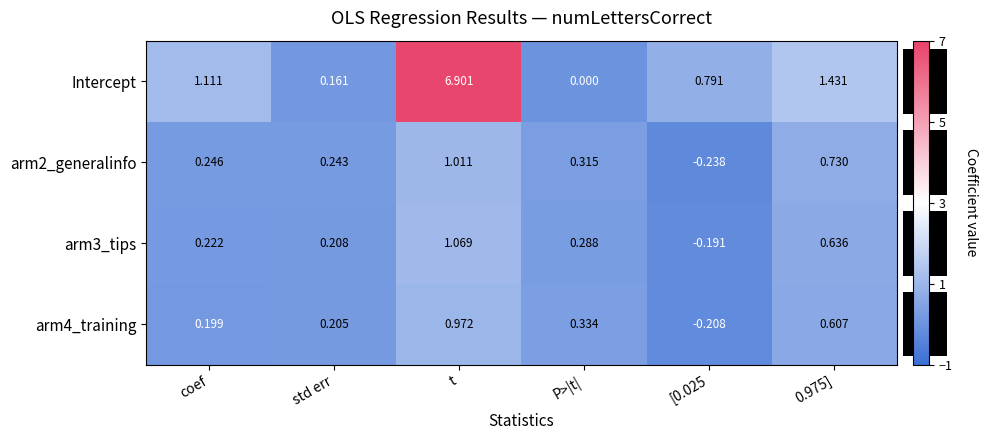

How many data points does each series have?

6